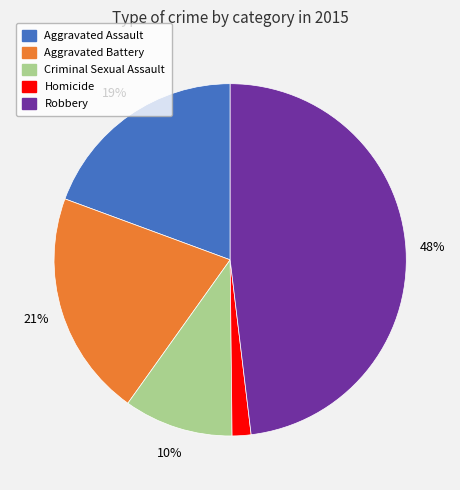

To the nearest percent, what is the difference between the largest and smallest slice percentages?

46%